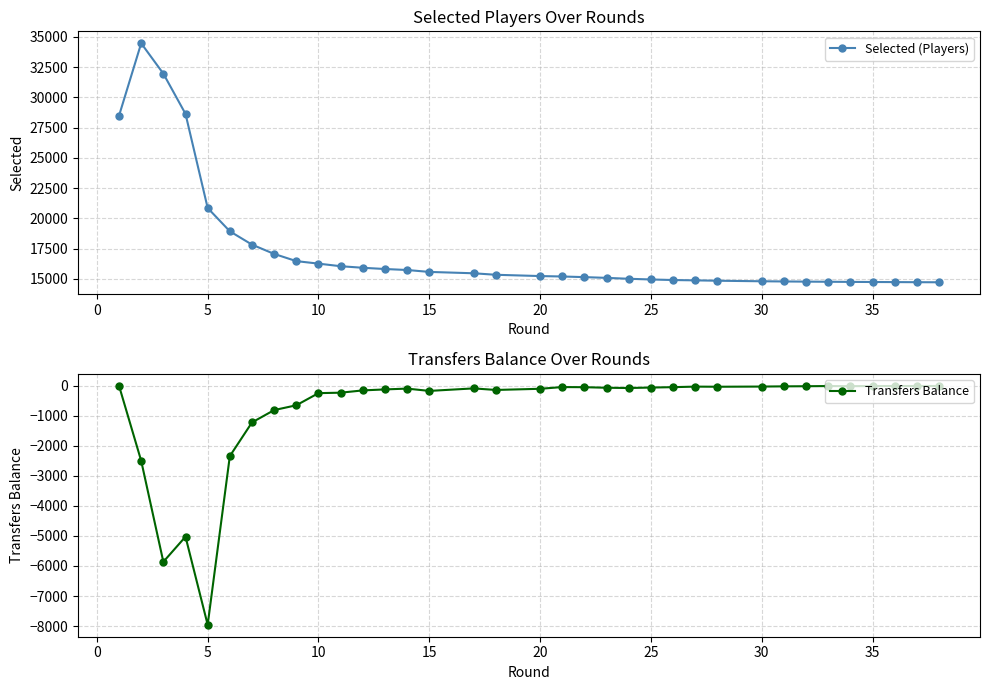

What is the highest value of the Selected (Players) series?

34460